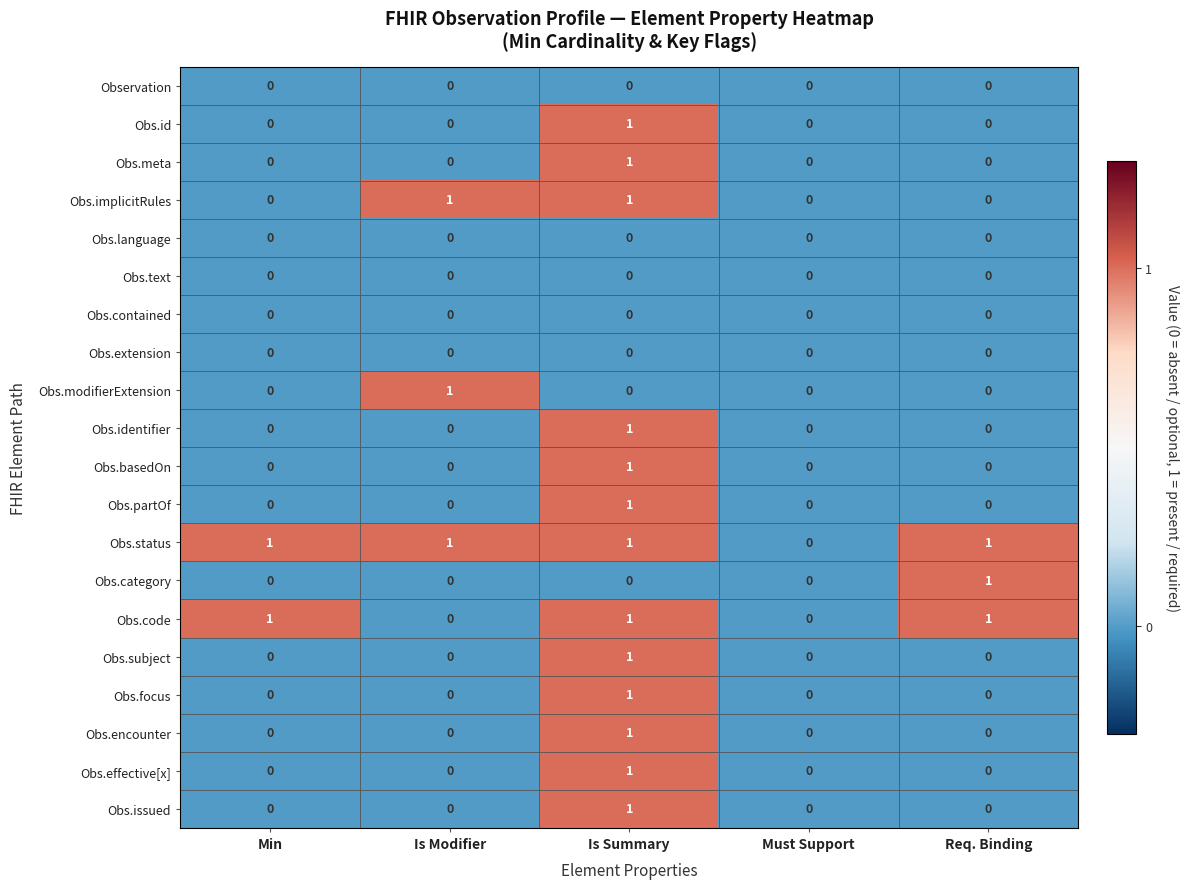

The Obs.category series shows 0 at Is Summary. True or false?

True